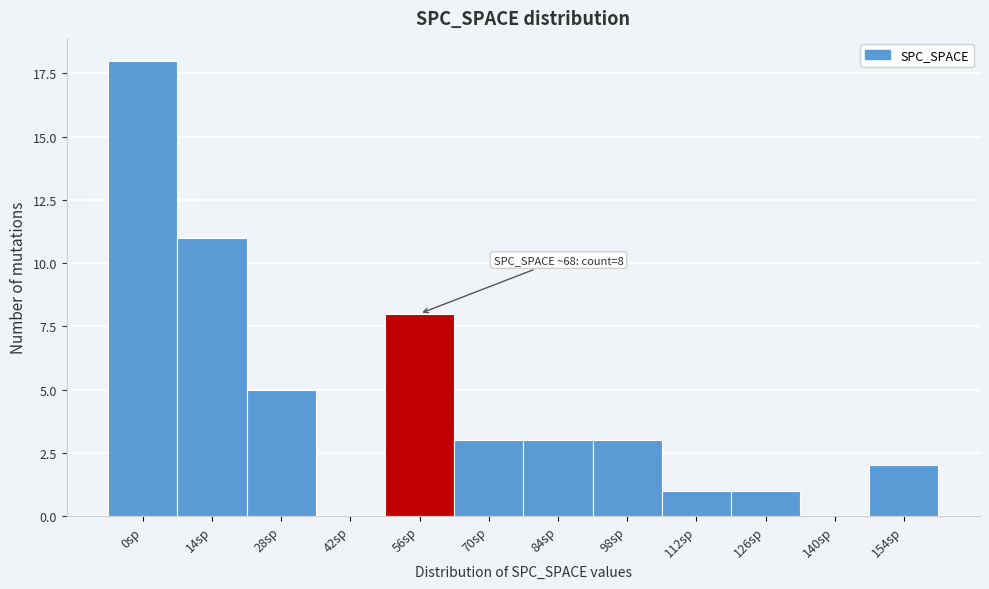

Reading left to right, extract all data points from this chart.

0sp=18	14sp=11	28sp=5	42sp=0	56sp=8	70sp=3	84sp=3	98sp=3	112sp=1	126sp=1	140sp=0	154sp=2